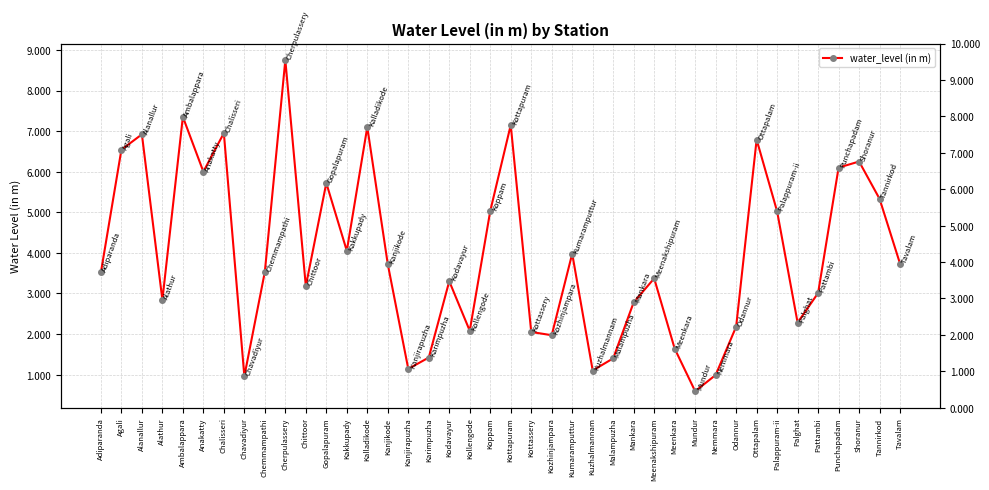

List the labels in order of value, largest first.

Cherpulassery, Ambalappara, Kottapuram, Kalladikode, Chalisseri, Alanallur, Ottapalam, Agali, Shoranur, Punchapadam, Anakatty, Gopalapuram, Tannirkod, Koppam, Palappuram-ii, Kakkupady, Kumaramputtur, Tavalam, Kanjikode, Chemmampathi, Adiparanda, Meenakshipuram, Kodavayur, Chittoor, Pattambi, Alathur, Mankara, Palghat, Odannur, Kollengode, Kottassery, Kozhinjampara, Meenkara, Karimpuzha, Malampuzha, Kanjirapuzha, Kuzhalmannam, Nemmara, Chavadiyur, Mundur